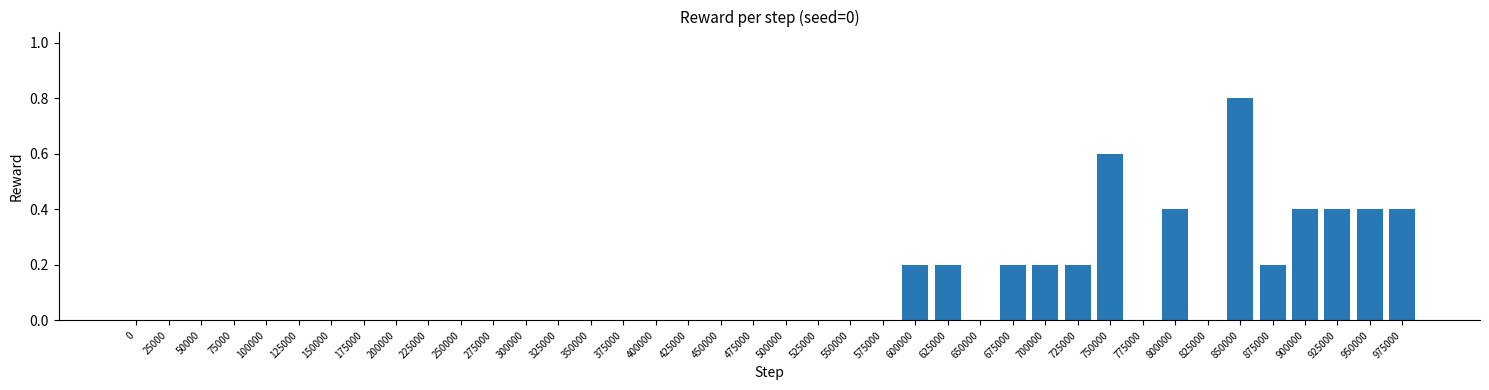

Which label corresponds to the largest value in the chart?

850000